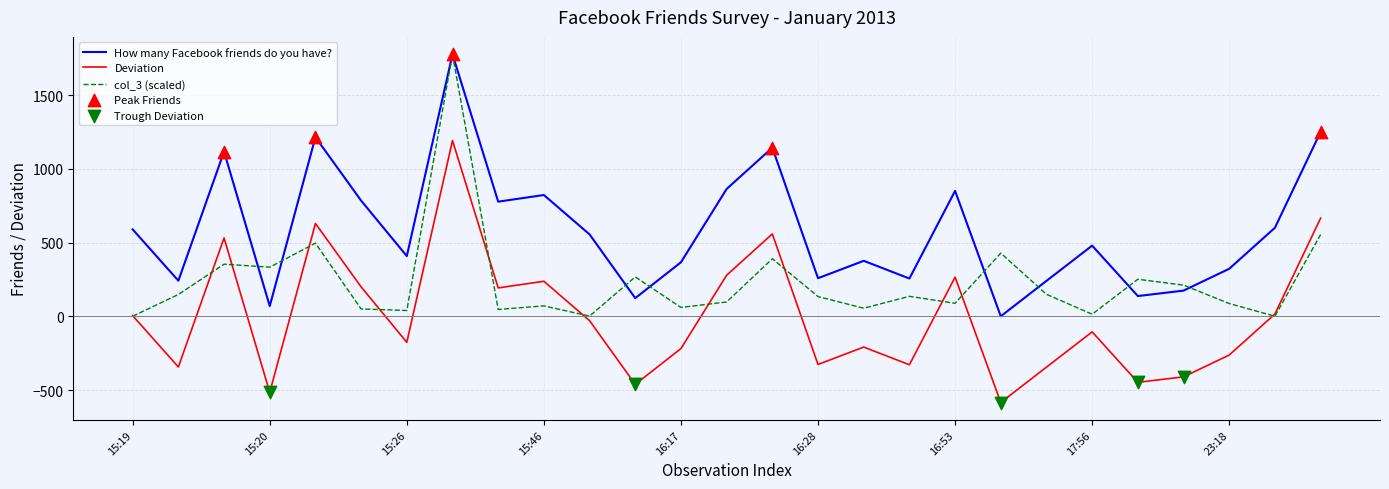

Which series has the largest total across all categories?

How many Facebook friends do you have?